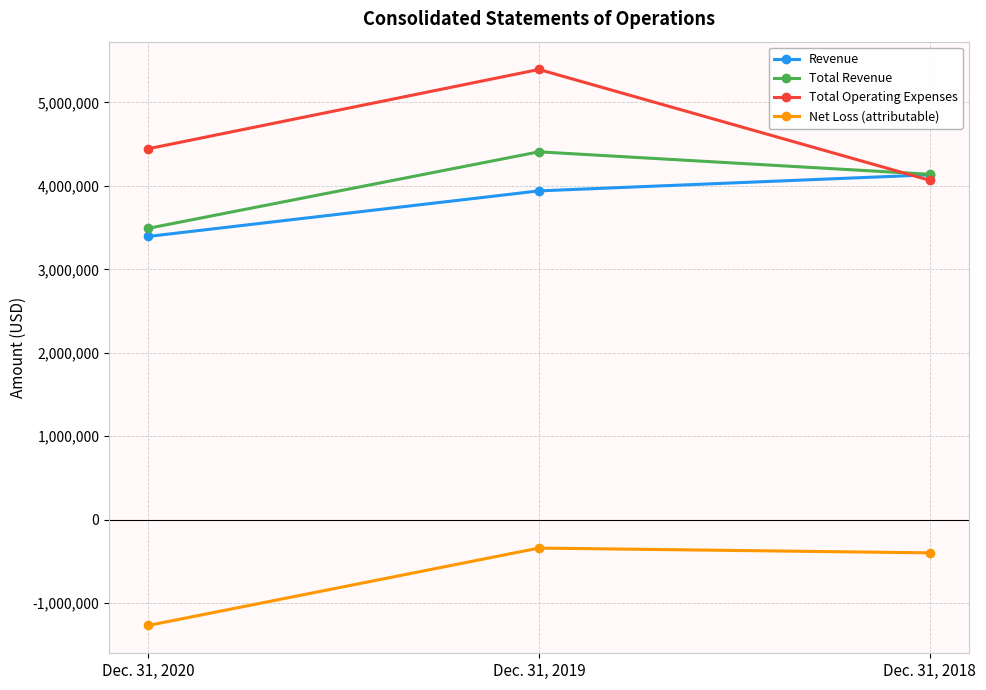

How many lines are shown in the chart?

4